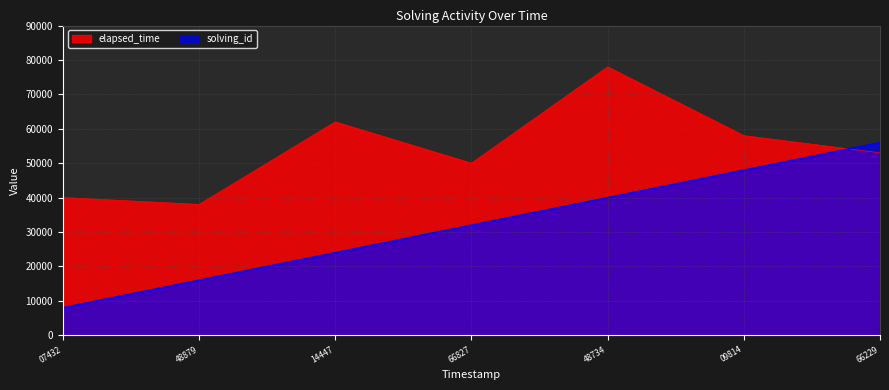

At how many categories does at least one series exceed 44163?

5